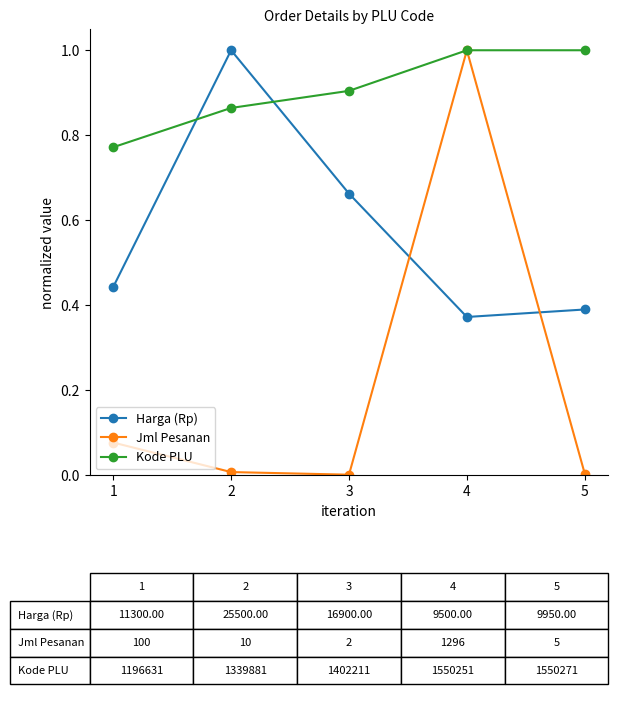

True or false: Jml Pesanan has a value of 1.4 at 4.

False